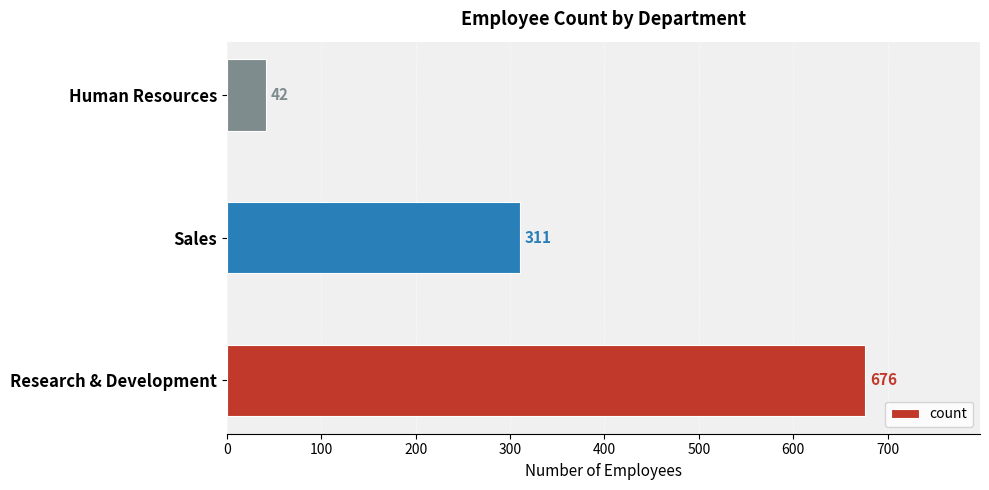

Reading bottom to top, extract all data points from this chart.

676	311	42